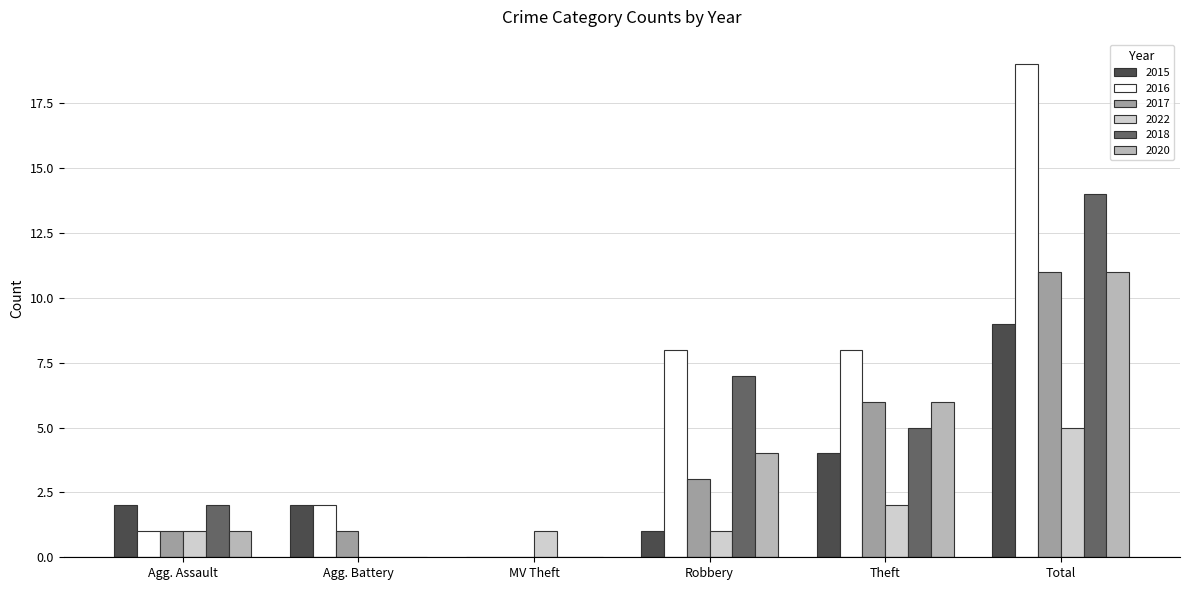

At which category does the chart reach its peak across all series?

Total